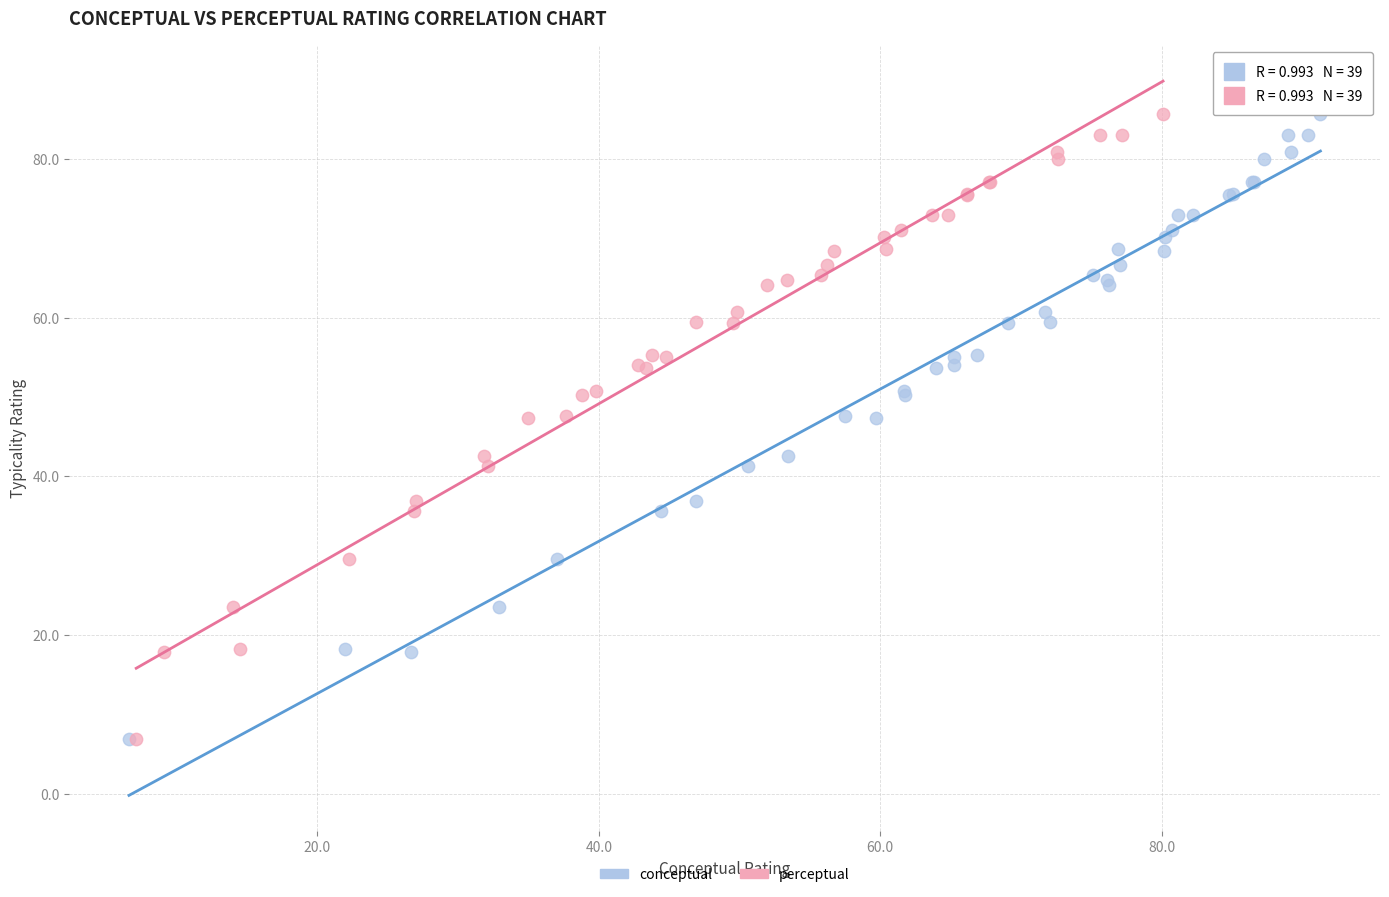

What are all the series names shown in the legend?

conceptual, perceptual